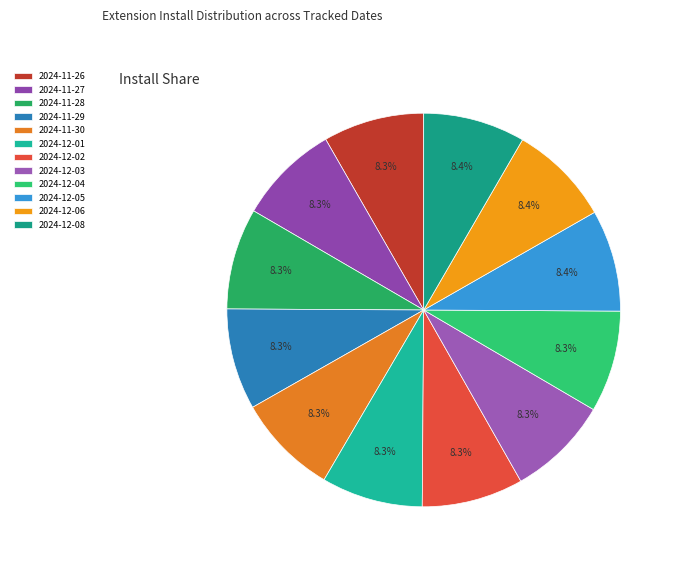

To the nearest percent, what portion does 2024-12-03 represent?

8%